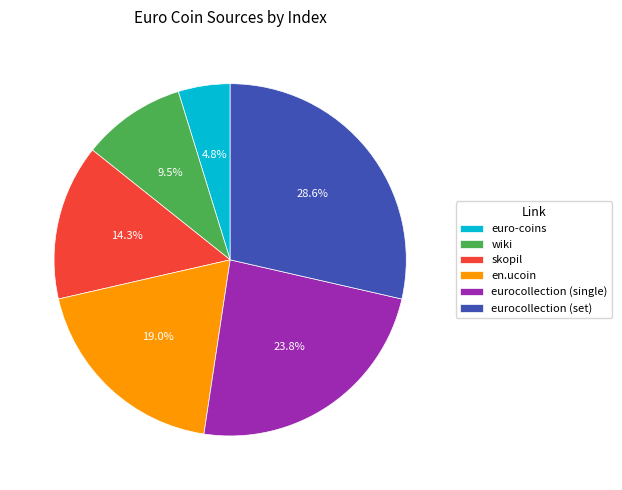

Approximately how many times larger is the value at eurocollection (set) compared to euro-coins?

6.0